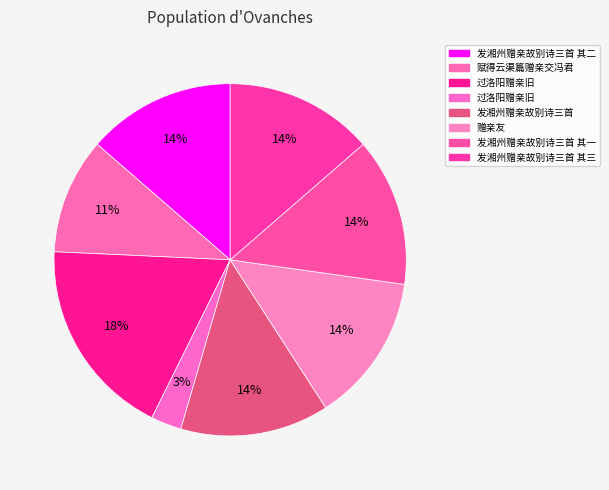

How many segments does this pie chart have?

8